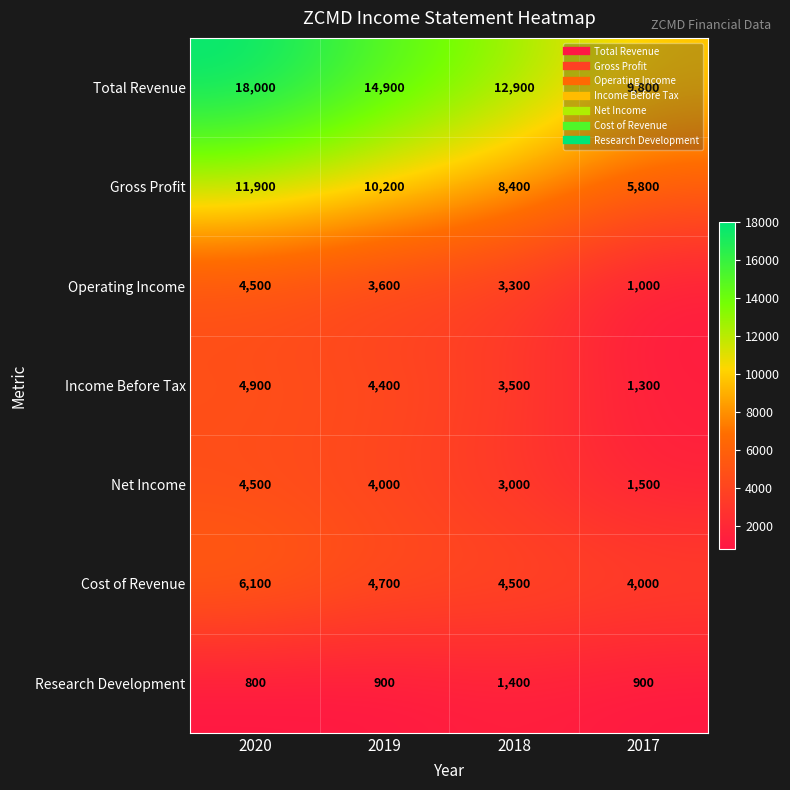

True or false: Net Income has a value of 1500 at 2017.

True